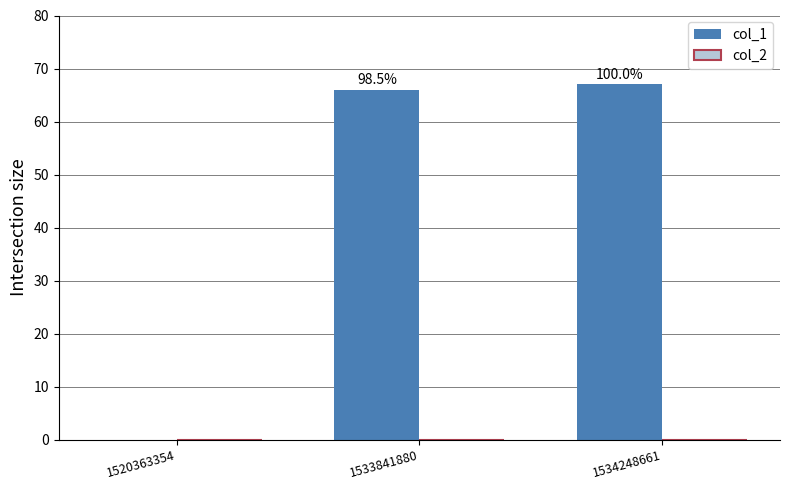

Are the bars horizontal?

No